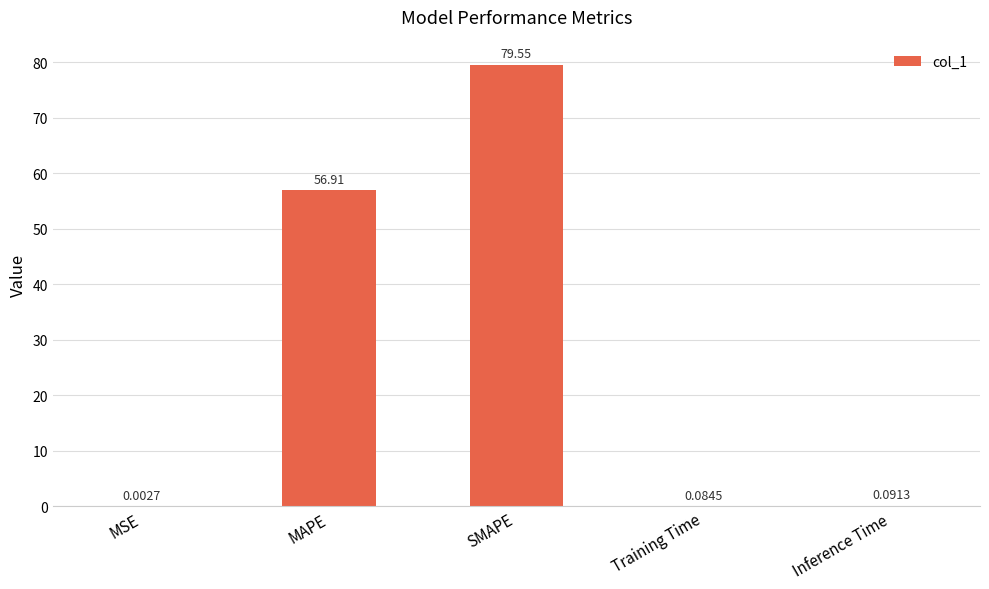

Between Training Time and MAPE, which is larger?

MAPE